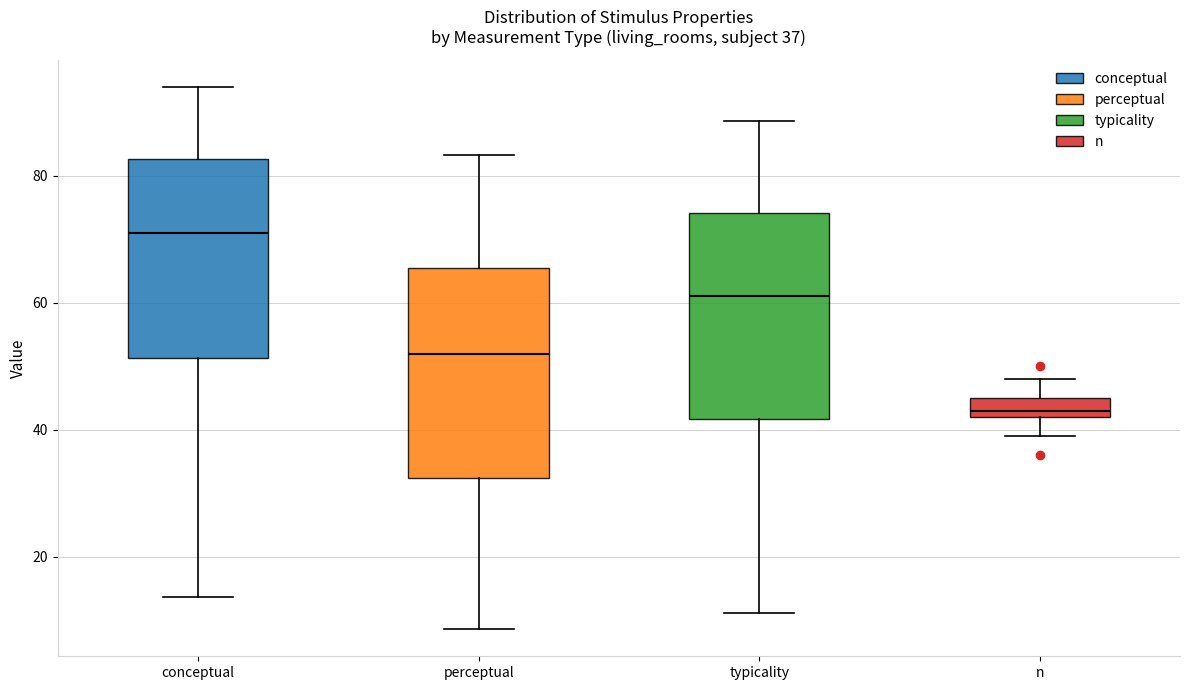

Which box has the lowest median line?

n